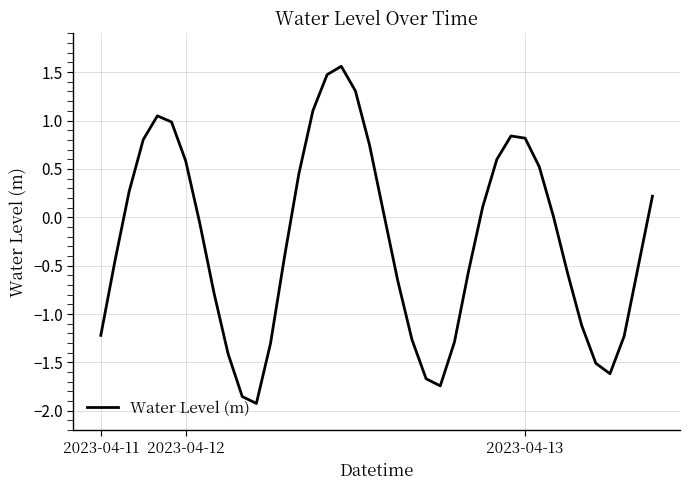

What is the difference between the maximum and minimum values?

3.5